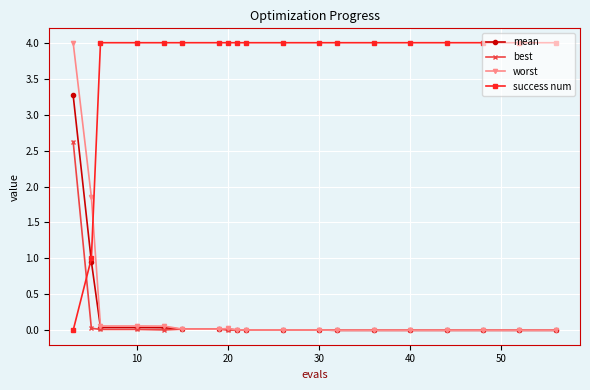

Which series has the largest total across all categories?

success num